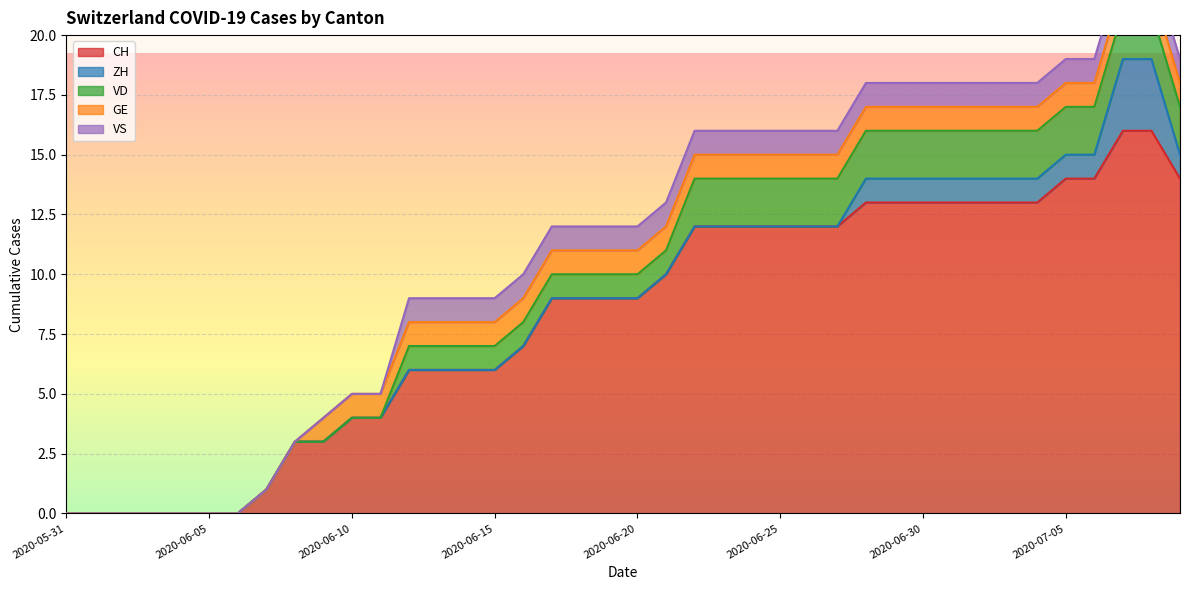

True or false: GE and VD intersect in this chart.

False